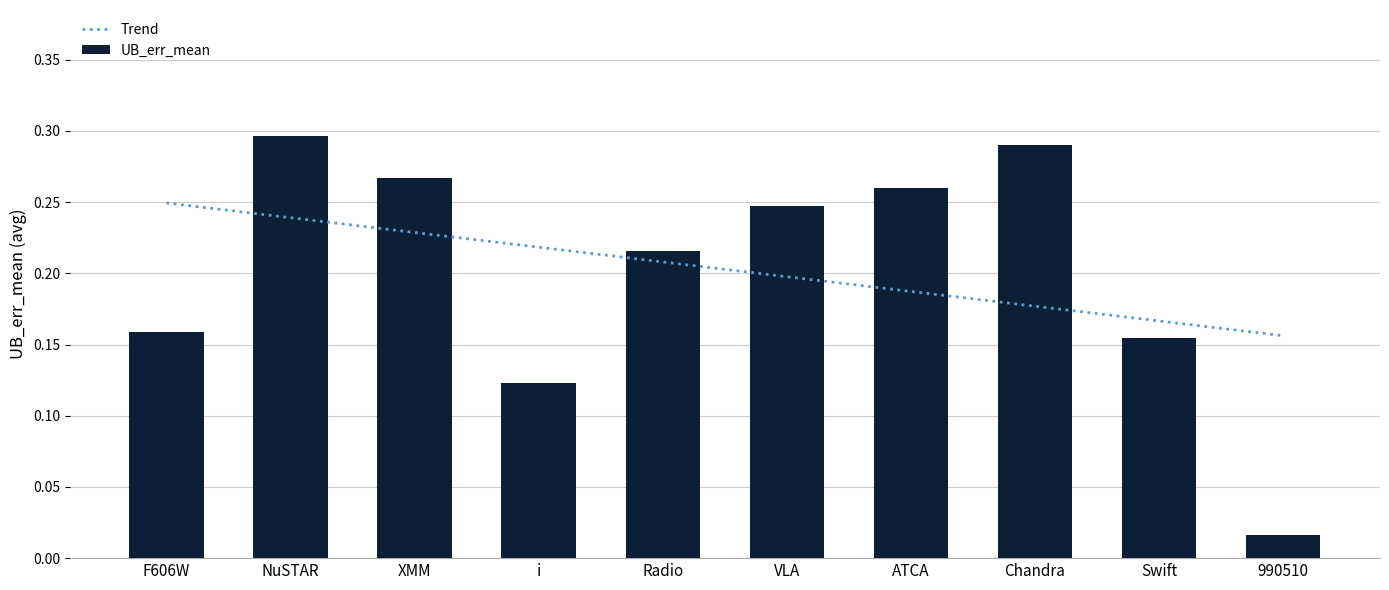

What is the highest value of the UB_err_mean series?

0.3